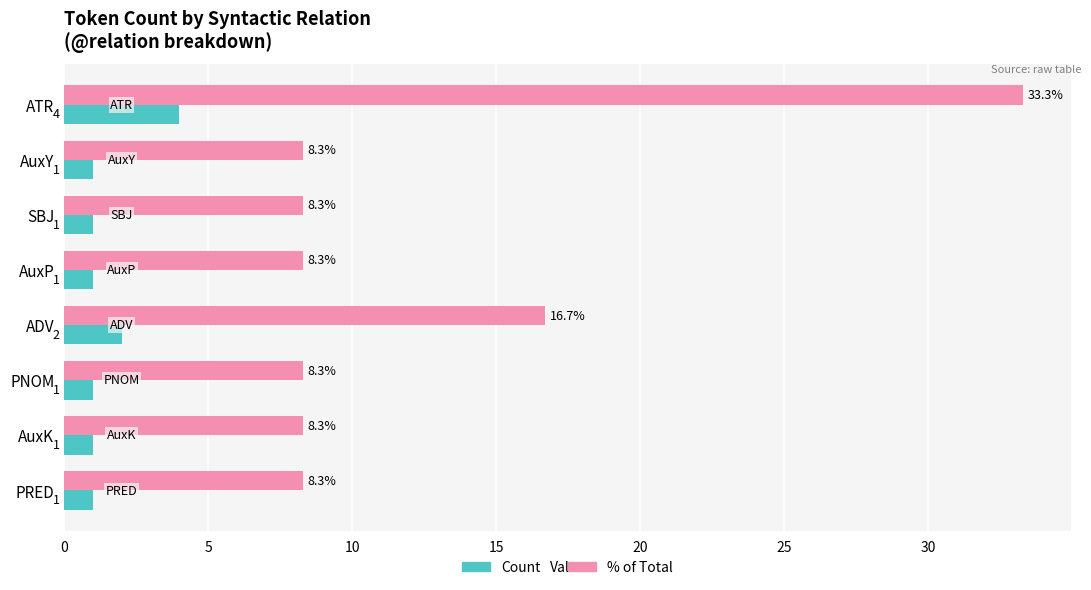

At SBJ, list the series in order from smallest to largest.

Count, % of Total